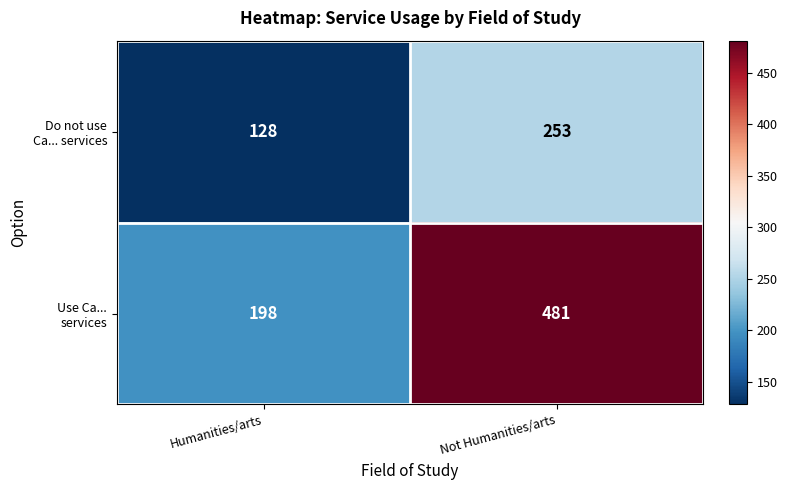

Which label corresponds to the smallest value in the chart?

Humanities/arts